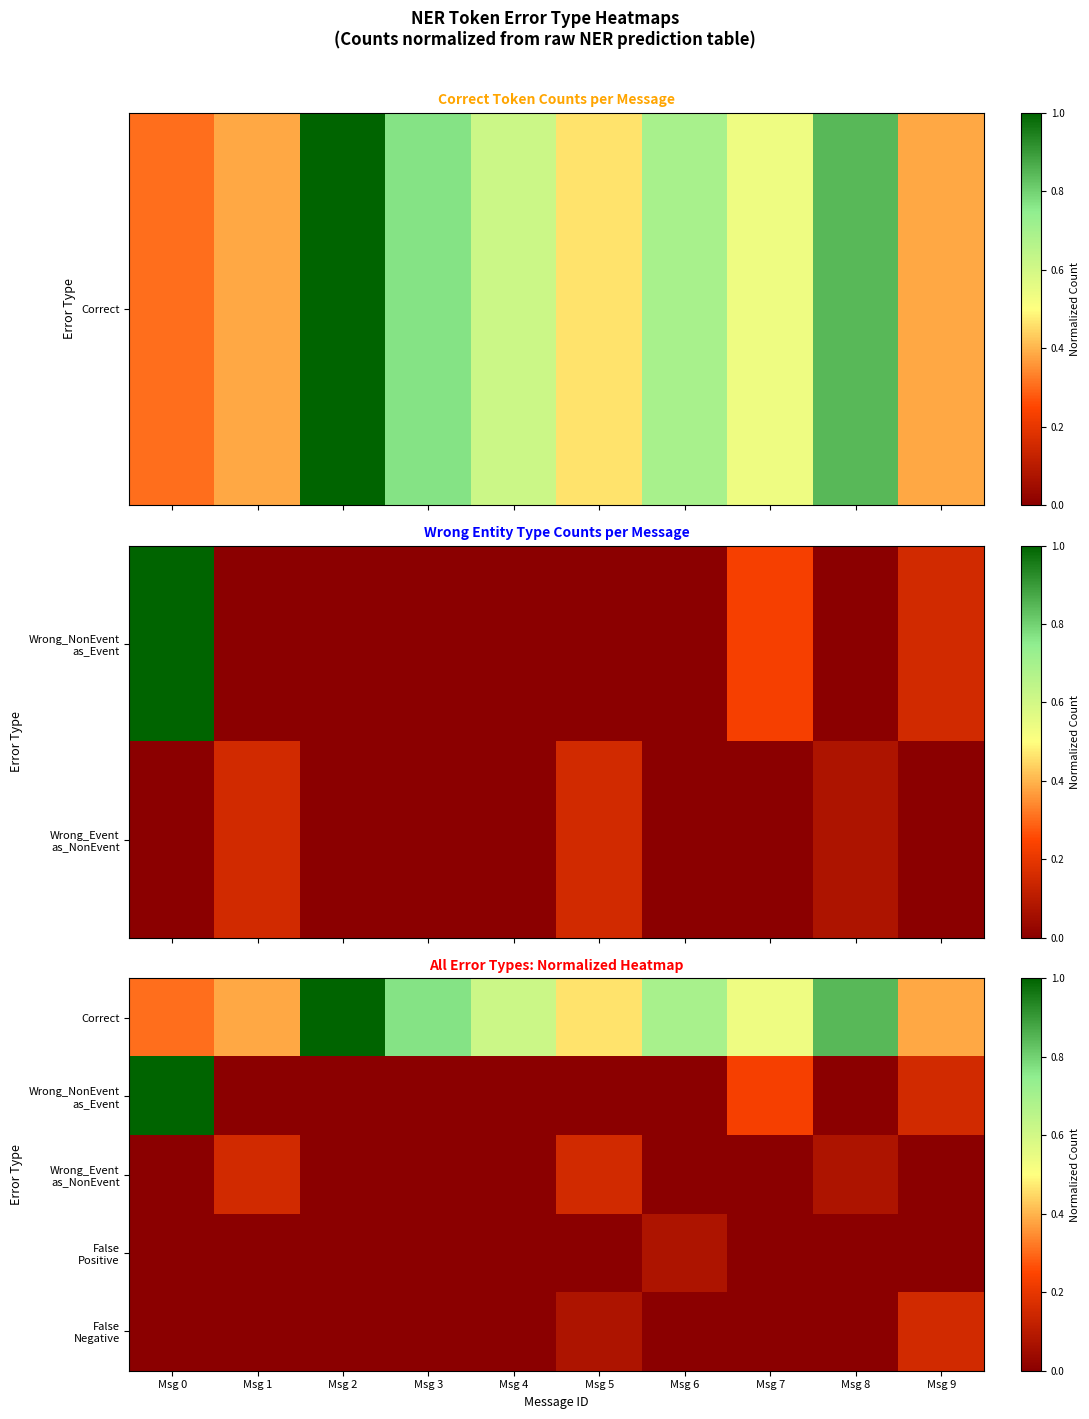

Between Msg 5 and Msg 0, which is larger?

Msg 5